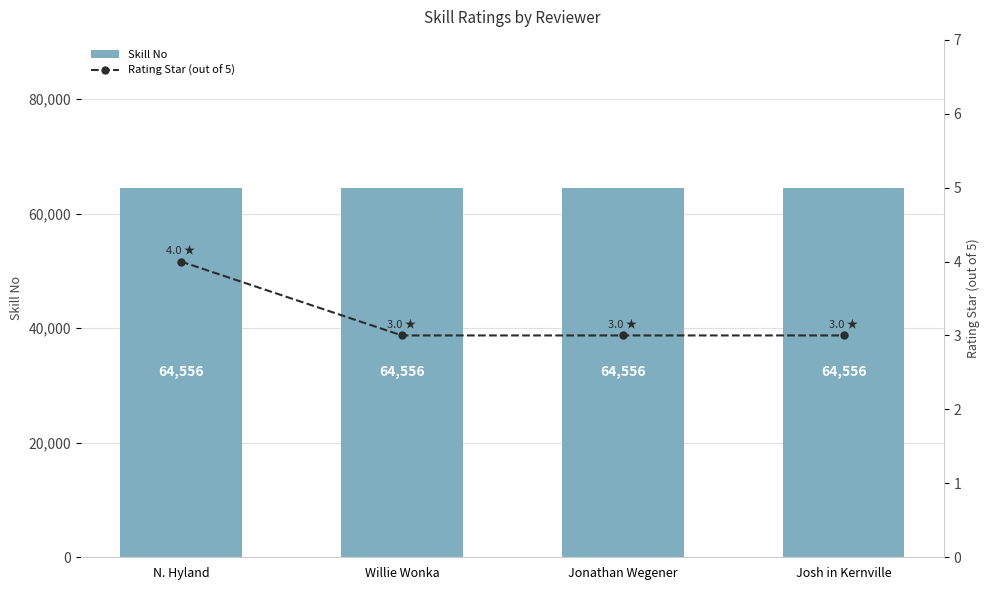

Reading left to right, extract all data points from this chart.

Skill No: N. Hyland=64556	Willie Wonka=64556	Jonathan Wegener=64556	Josh in Kernville=64556
Rating Star (out of 5): N. Hyland=4	Willie Wonka=3	Jonathan Wegener=3	Josh in Kernville=3